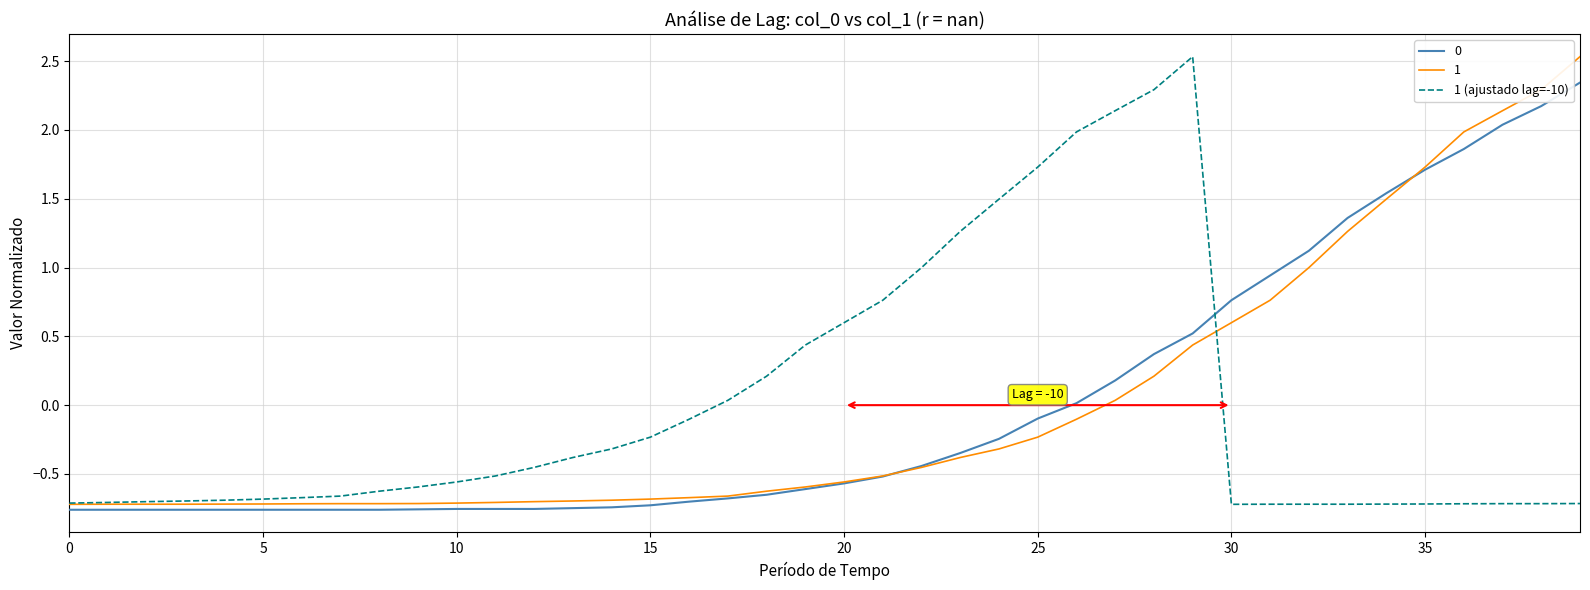

What is the maximum value shown in the chart?

2.5